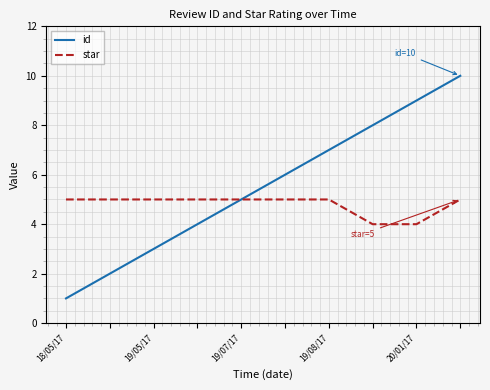

Which series has the largest total across all categories?

id